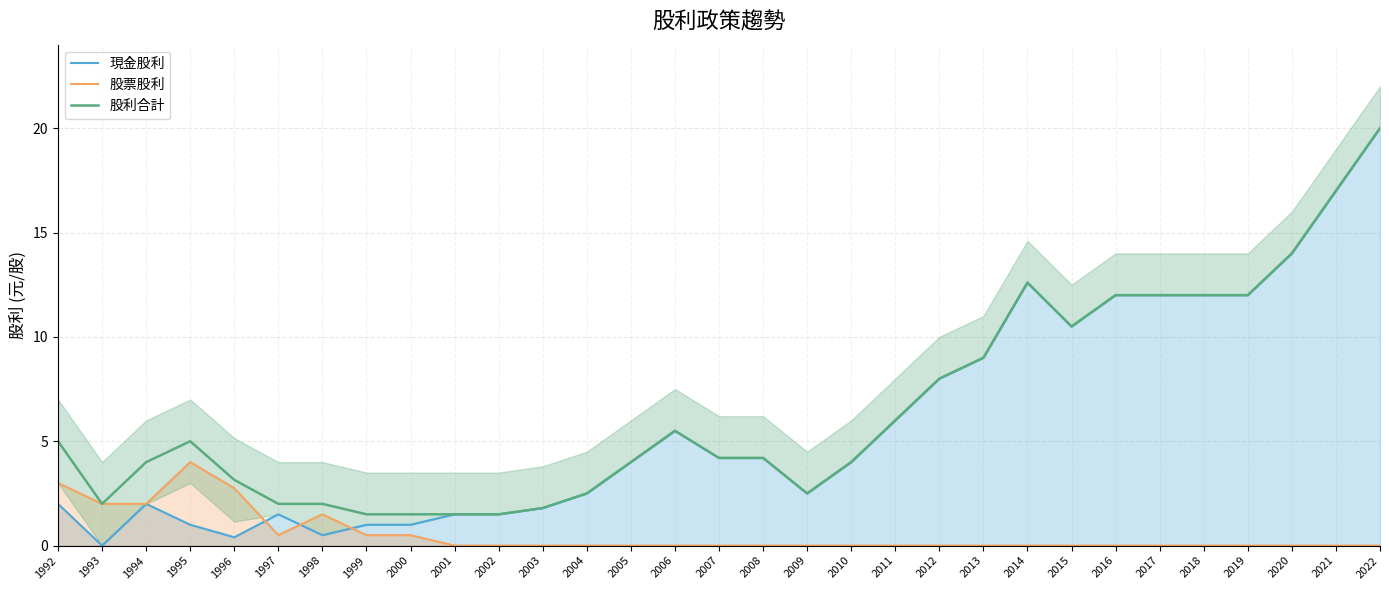

Reading left to right, transcribe all the data shown in this chart.

現金股利: 1992=2.0	1993=0.0	1994=2.0	1995=1.0	1996=0.4	1997=1.5	1998=0.5	1999=1.0	2000=1.0	2001=1.5	2002=1.5	2003=1.8	2004=2.5	2005=4.0	2006=5.5	2007=4.2	2008=4.2	2009=2.5	2010=4.0	2011=6.0	2012=8.0	2013=9.0	2014=12.6	2015=10.5	2016=12.0	2017=12.0	2018=12.0	2019=12.0	2020=14.0	2021=17.0	2022=20.0
股票股利: 1992=3.0	1993=2.0	1994=2.0	1995=4.0	1996=2.8	1997=0.5	1998=1.5	1999=0.5	2000=0.5	2001=0.0	2002=0.0	2003=0.0	2004=0.0	2005=0.0	2006=0.0	2007=0.0	2008=0.0	2009=0.0	2010=0.0	2011=0.0	2012=0.0	2013=0.0	2014=0.0	2015=0.0	2016=0.0	2017=0.0	2018=0.0	2019=0.0	2020=0.0	2021=0.0	2022=0.0
股利合計: 1992=5.0	1993=2.0	1994=4.0	1995=5.0	1996=3.1	1997=2.0	1998=2.0	1999=1.5	2000=1.5	2001=1.5	2002=1.5	2003=1.8	2004=2.5	2005=4.0	2006=5.5	2007=4.2	2008=4.2	2009=2.5	2010=4.0	2011=6.0	2012=8.0	2013=9.0	2014=12.6	2015=10.5	2016=12.0	2017=12.0	2018=12.0	2019=12.0	2020=14.0	2021=17.0	2022=20.0